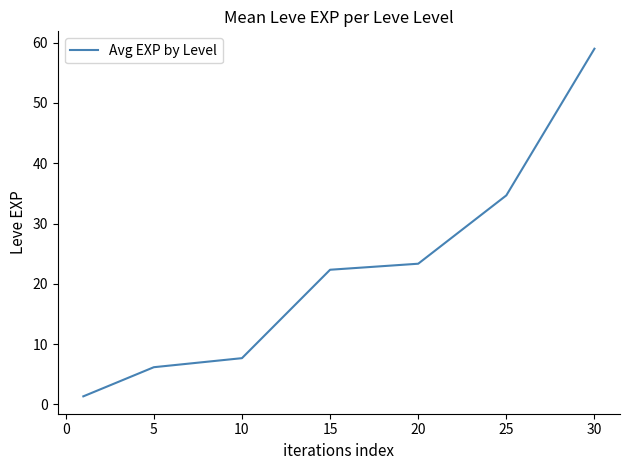

Does the chart display data point markers on the line(s)?

No